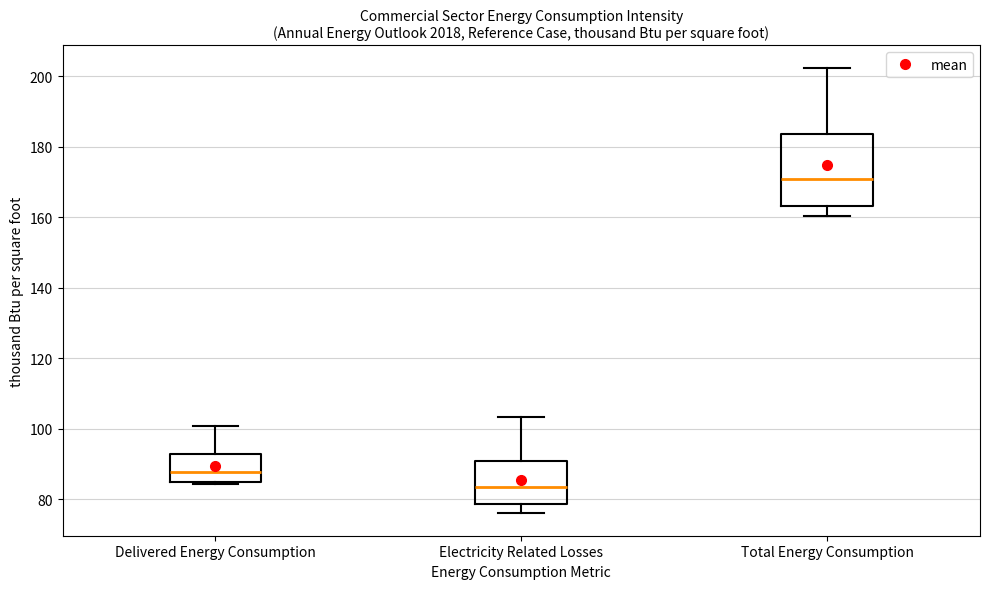

Which box is the tallest, from its lower edge to its upper edge?

Total Energy Consumption